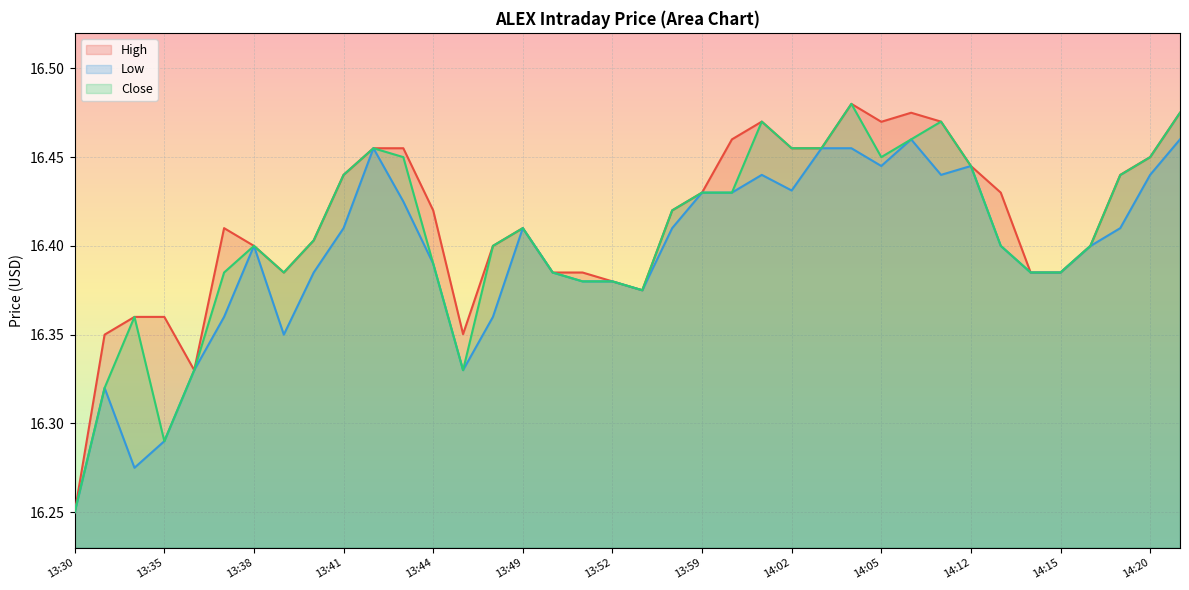

Between 13:38 and 14:07, which series saw the biggest shift?

High